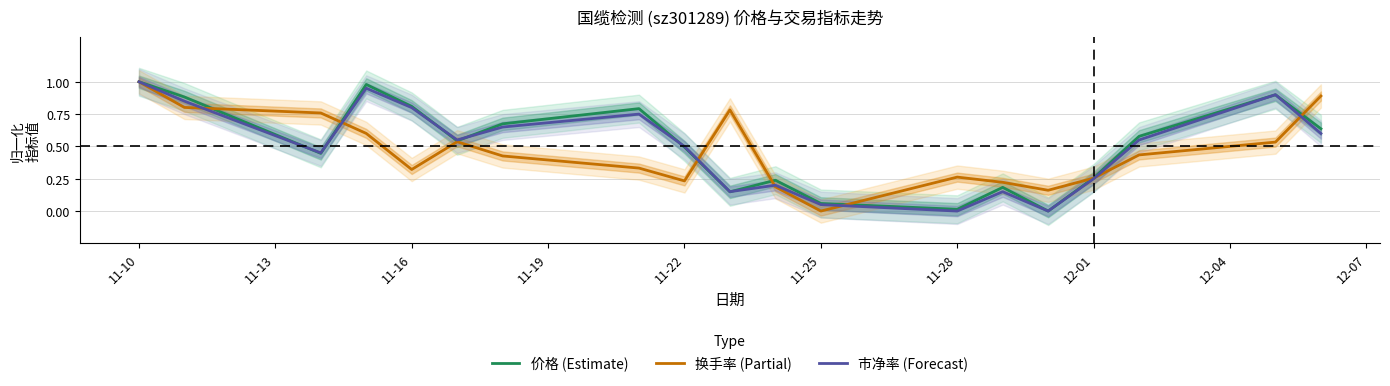

Is it true that 市净率 (Forecast) equals 0.0 at 11-28?

True